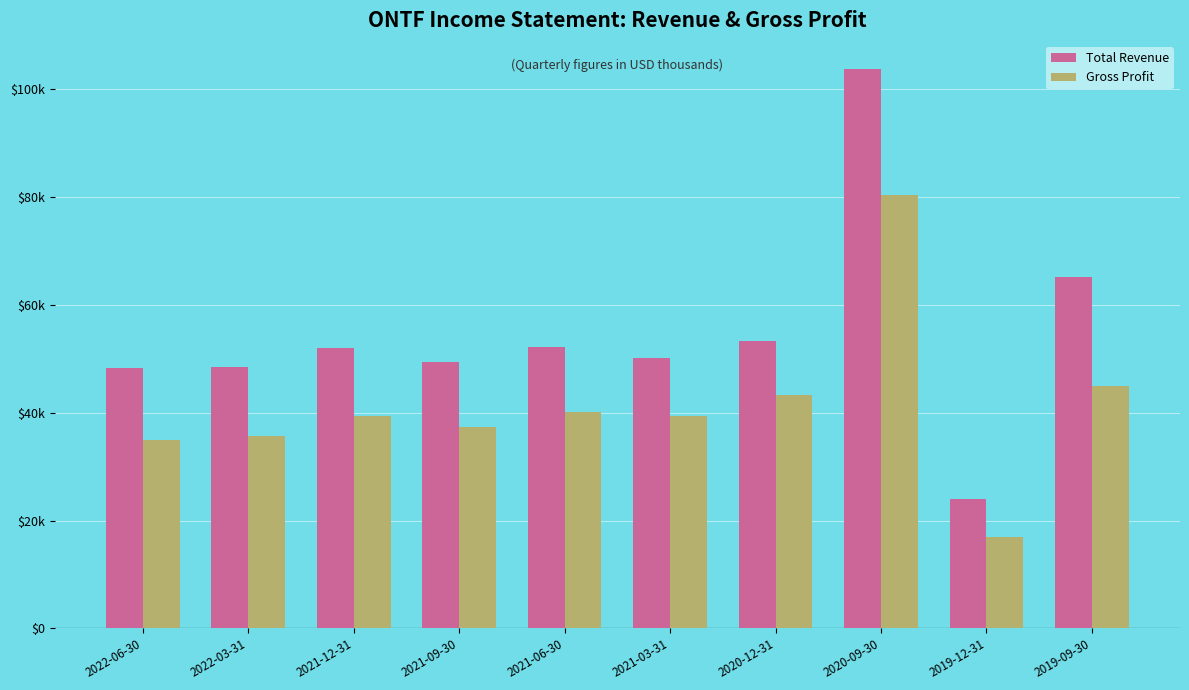

Are the bars horizontal?

No